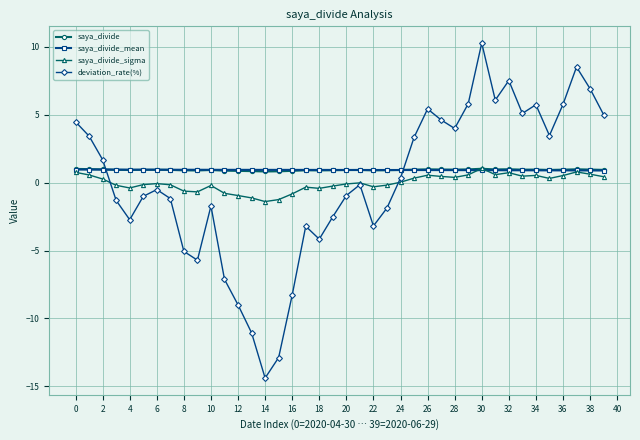

Which series has the widest spread of values?

deviation_rate(%)